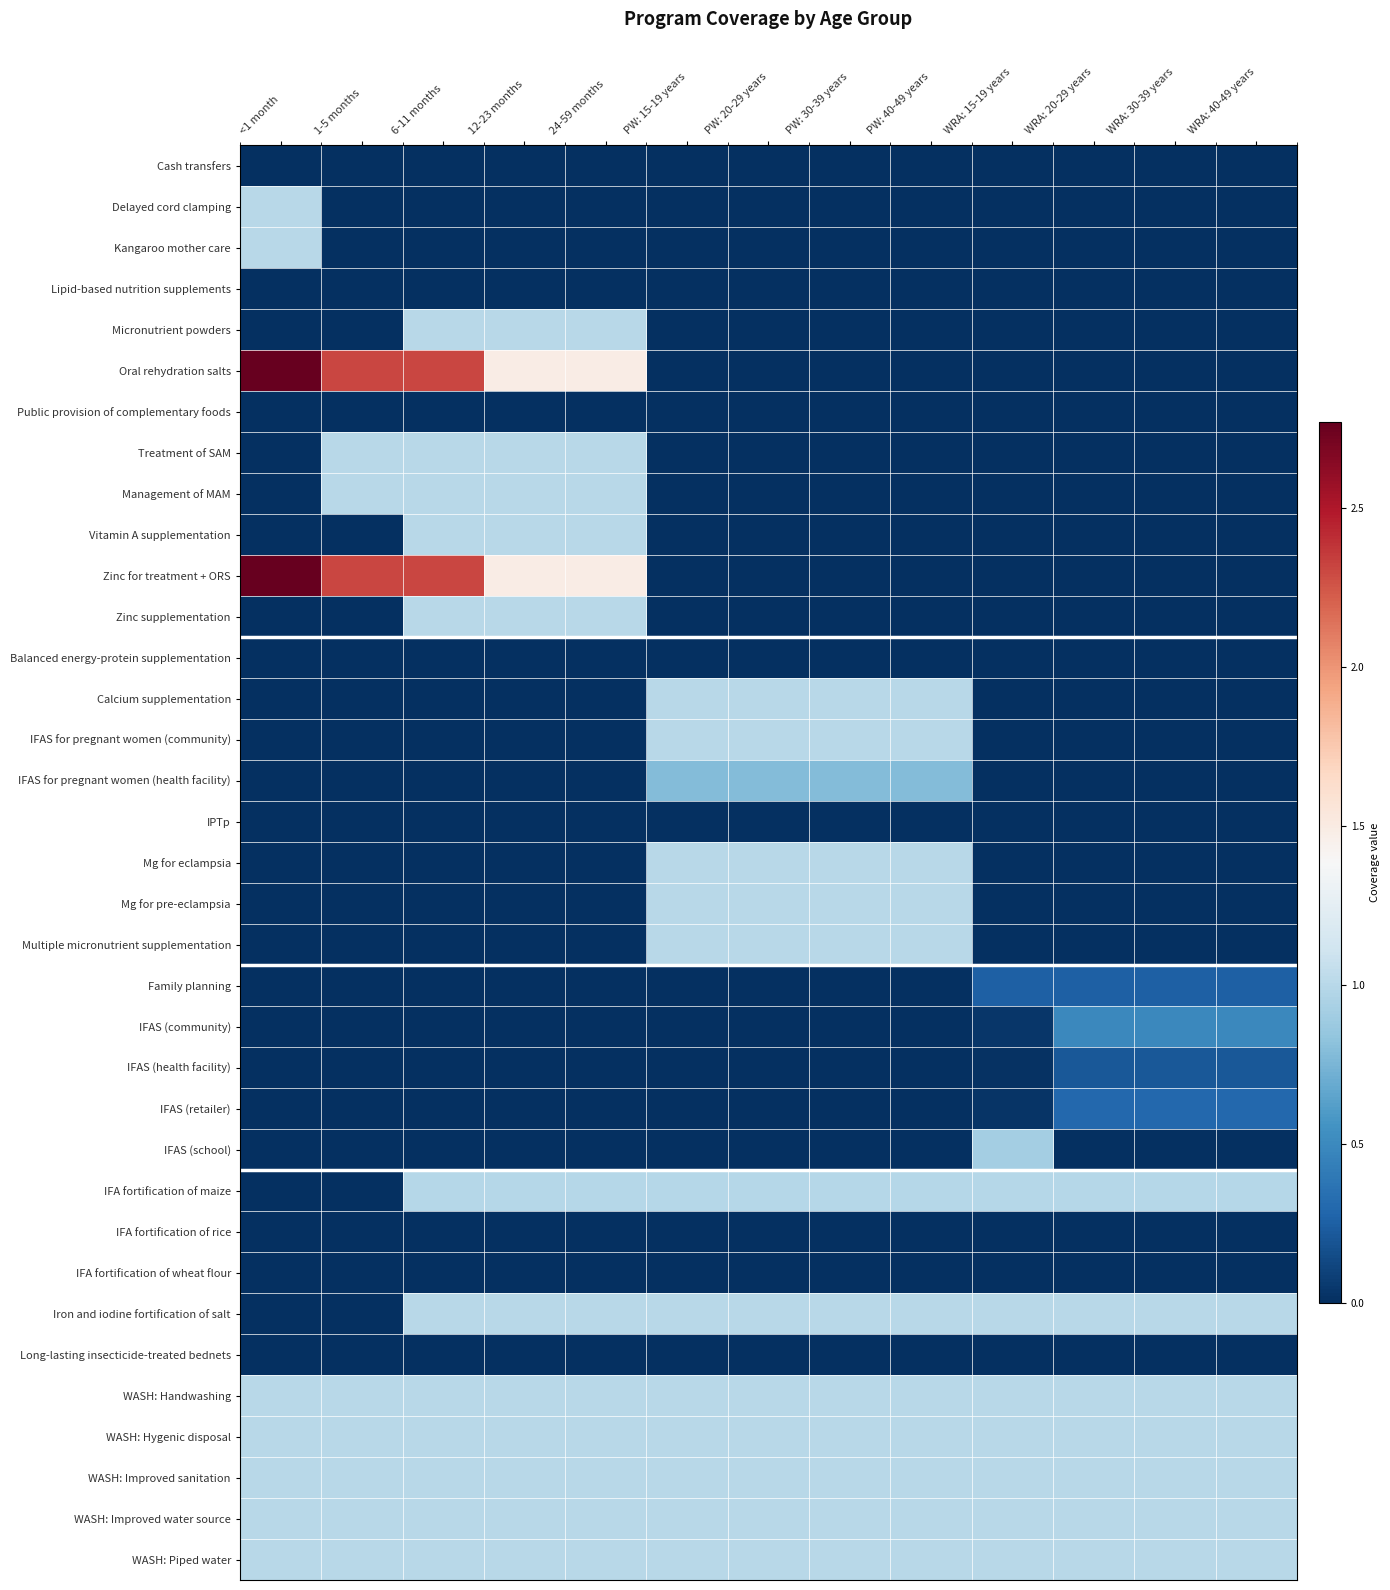

At which category does the chart reach its peak across all series?

<1 month